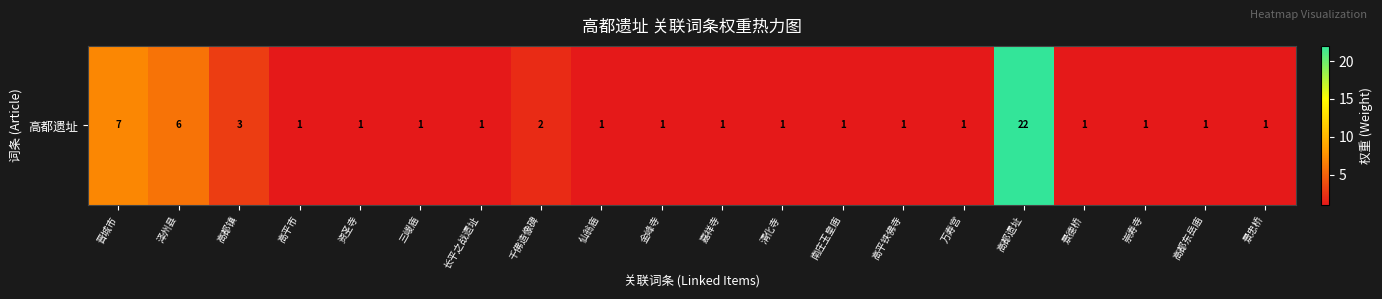

Rank the categories by value from highest to lowest.

高都遗址, 晋城市, 泽州县, 高都镇, 千佛造像碑, 高平市, 资圣寺, 三嵕庙, 长平之战遗址, 仙翁庙, 金峰寺, 嘉祥寺, 清化寺, 南庄玉皇庙, 高平铁佛寺, 万寿宫, 景德桥, 崇寿寺, 高都东岳庙, 景忠桥